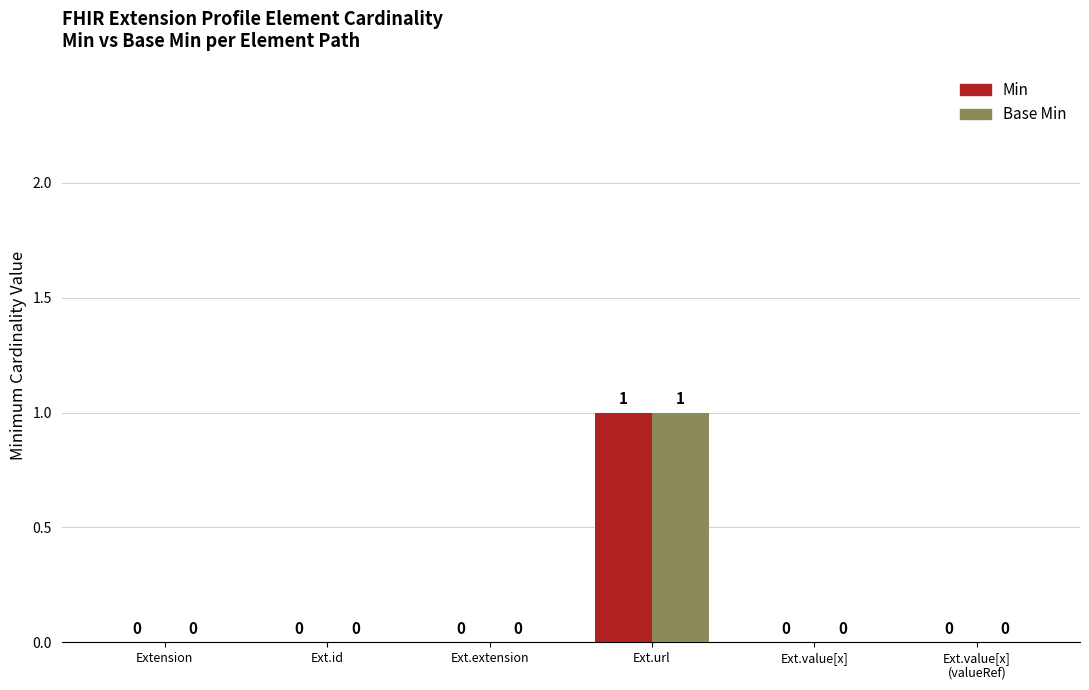

How many data points does each series have?

6